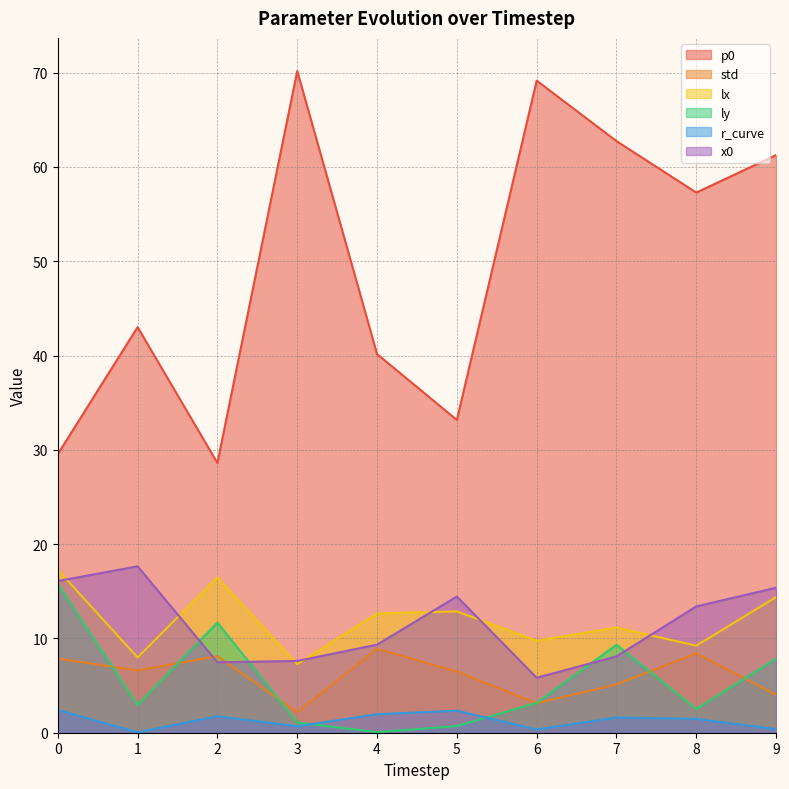

List the series in order of their peak value, lowest first.

r_curve, std, ly, lx, x0, p0